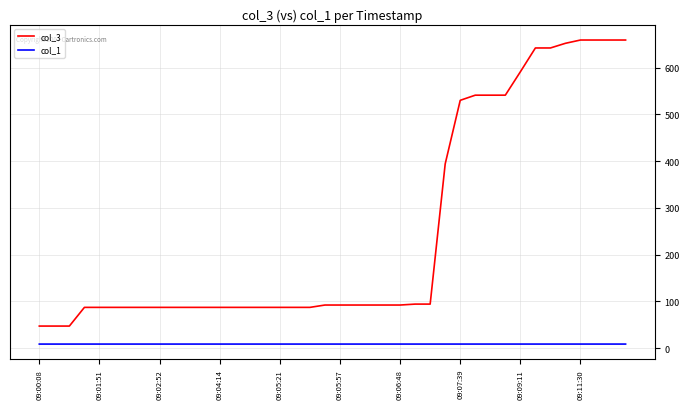

Which series has the widest spread of values?

col_3